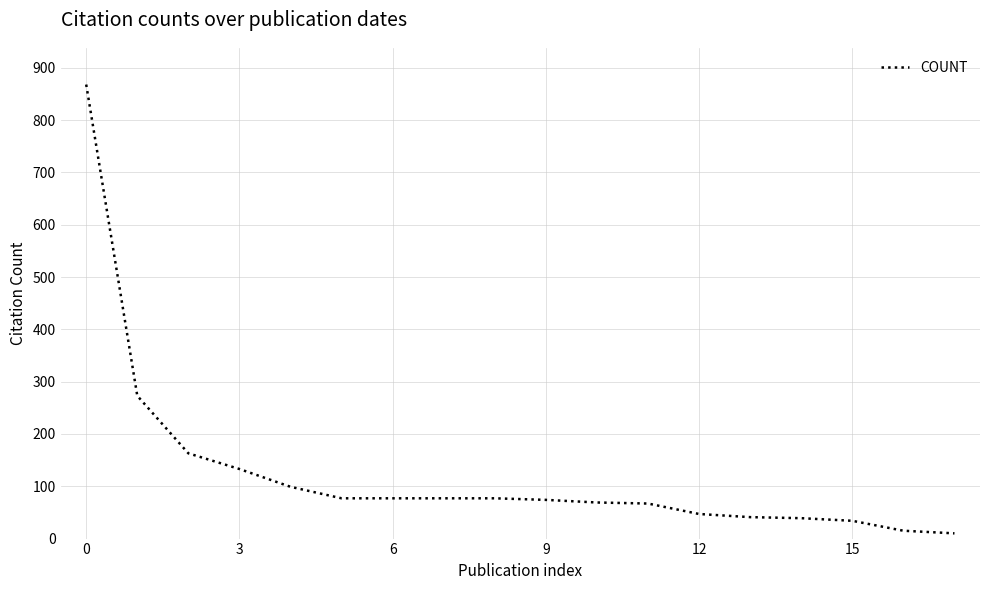

What is the difference between the maximum and minimum values?

858